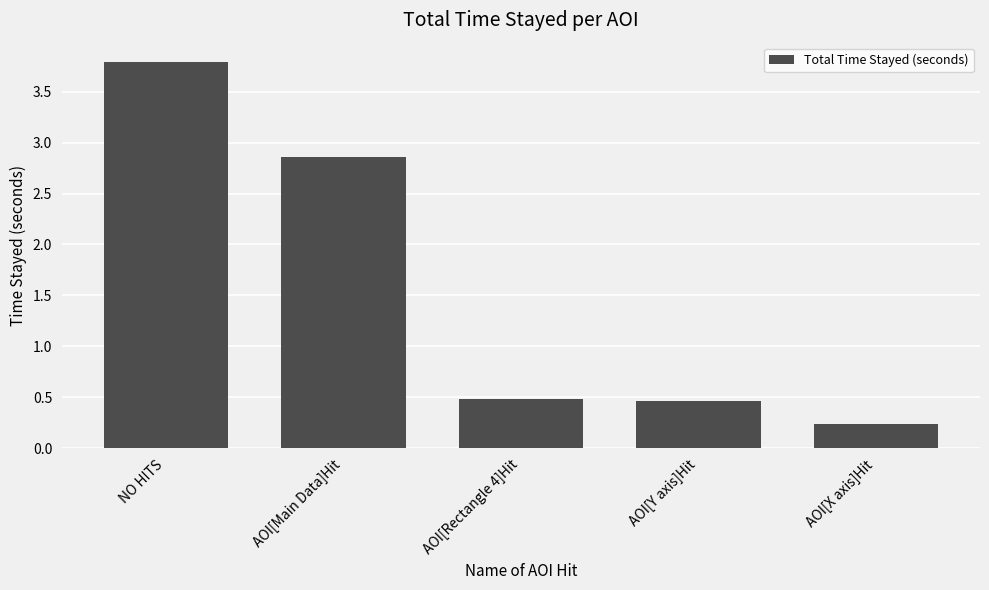

True or false: the data shows 1.7 at AOI[Main Data]Hit.

False